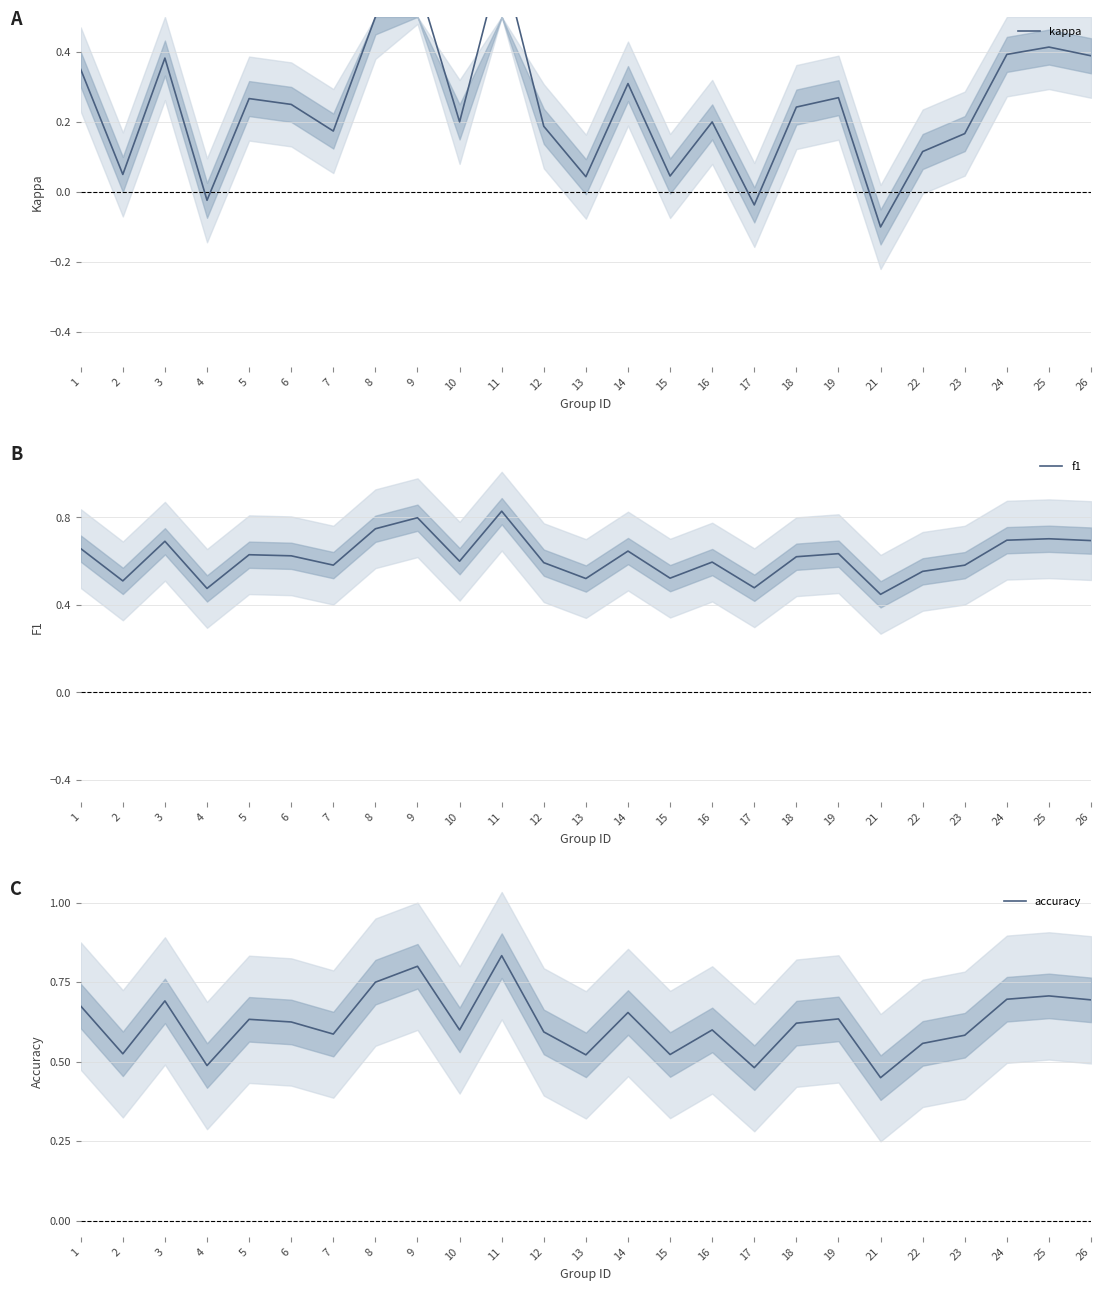

Which series has the widest spread of values?

kappa